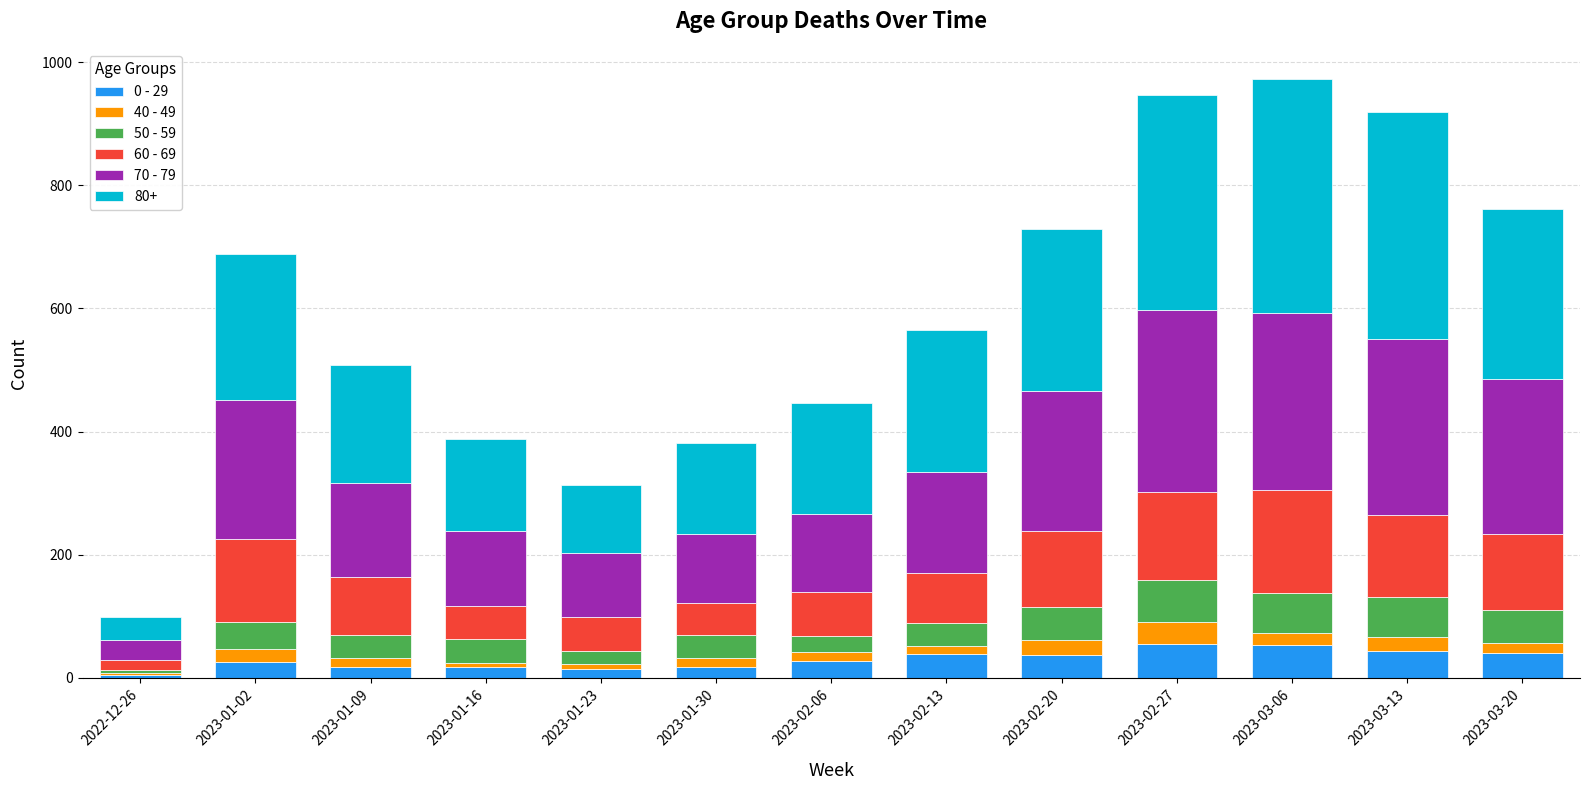

Does the chart contain stacked bars?

Yes